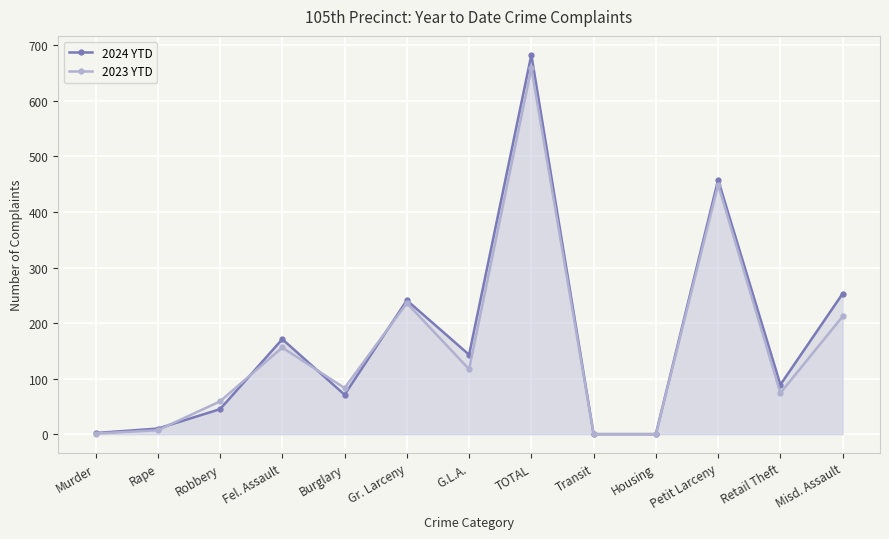

Which category has the lowest value in the 2024 YTD series?

Transit